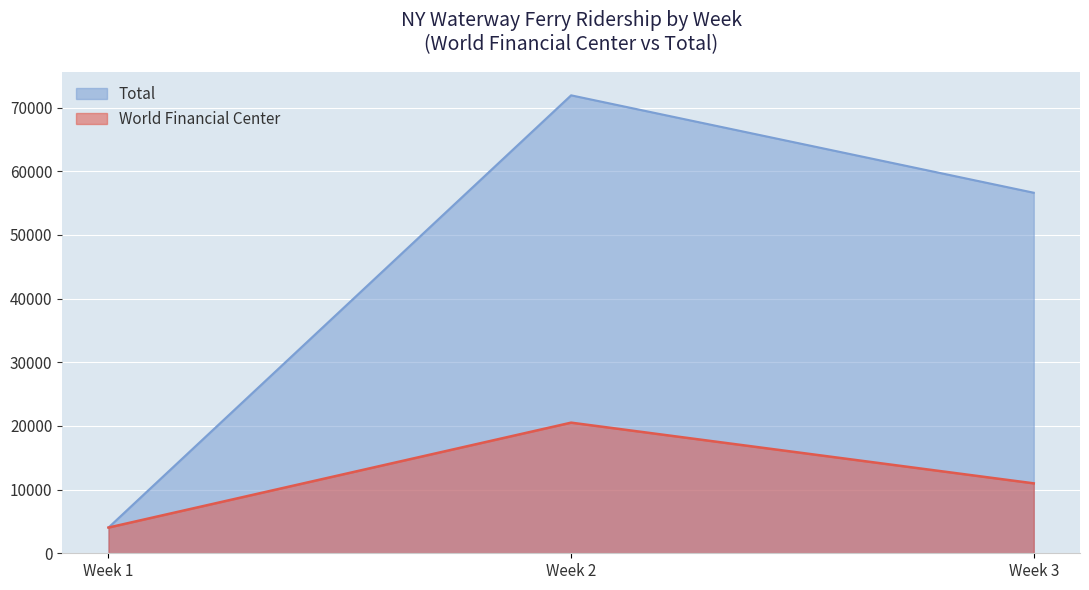

How many distinct data groups are displayed?

2